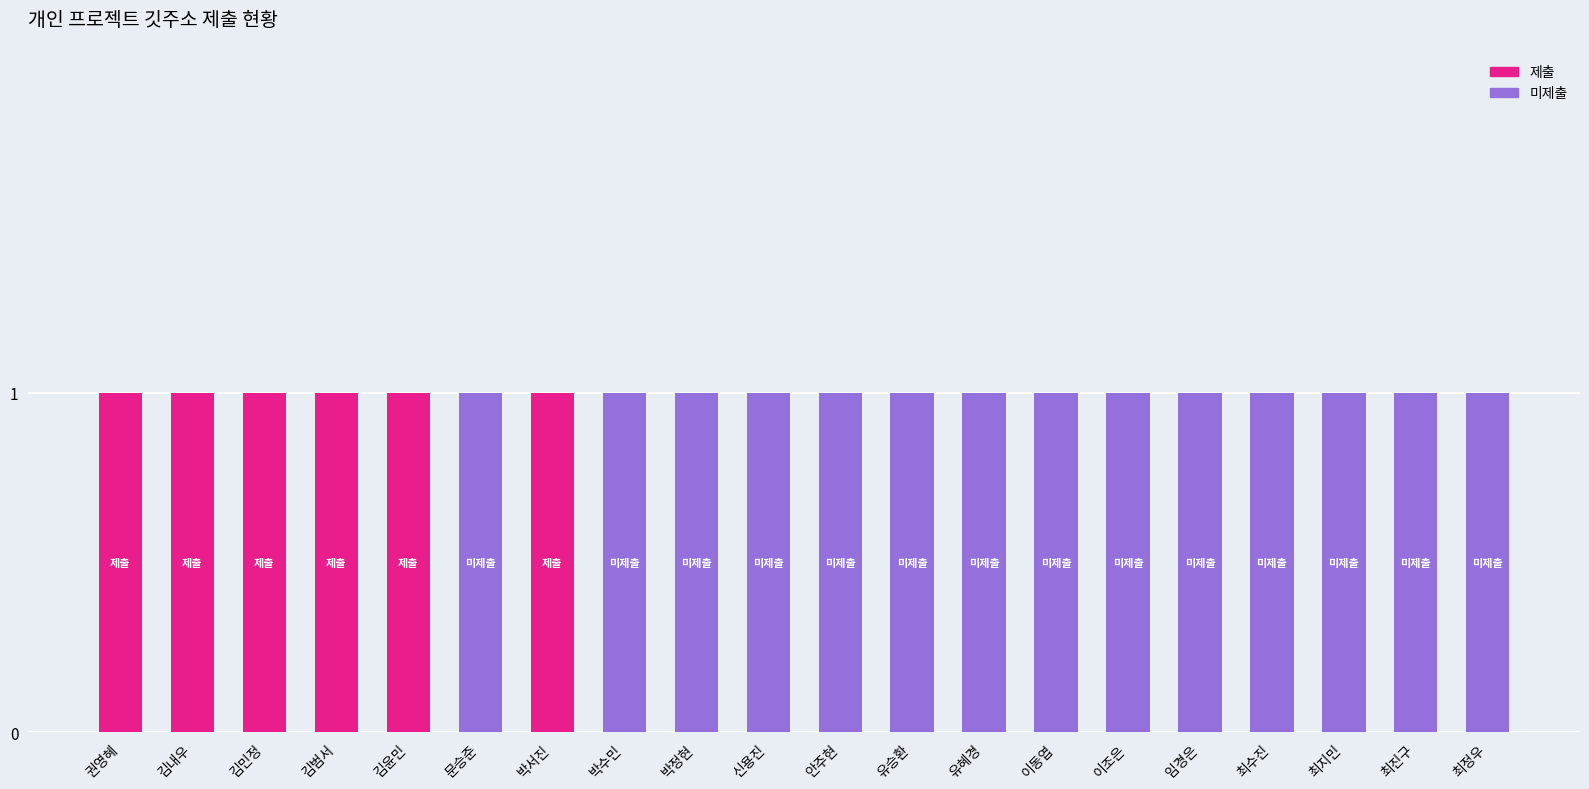

The value of 제출 at 김민정 is 1. True or false?

True